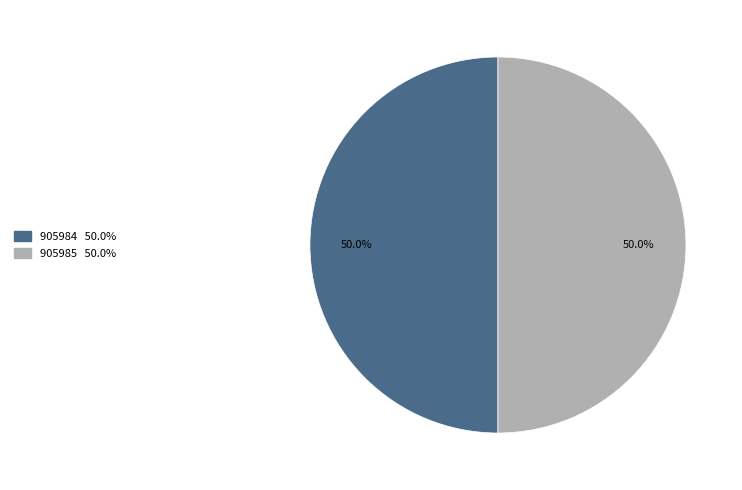

How many slices are in this pie chart?

2